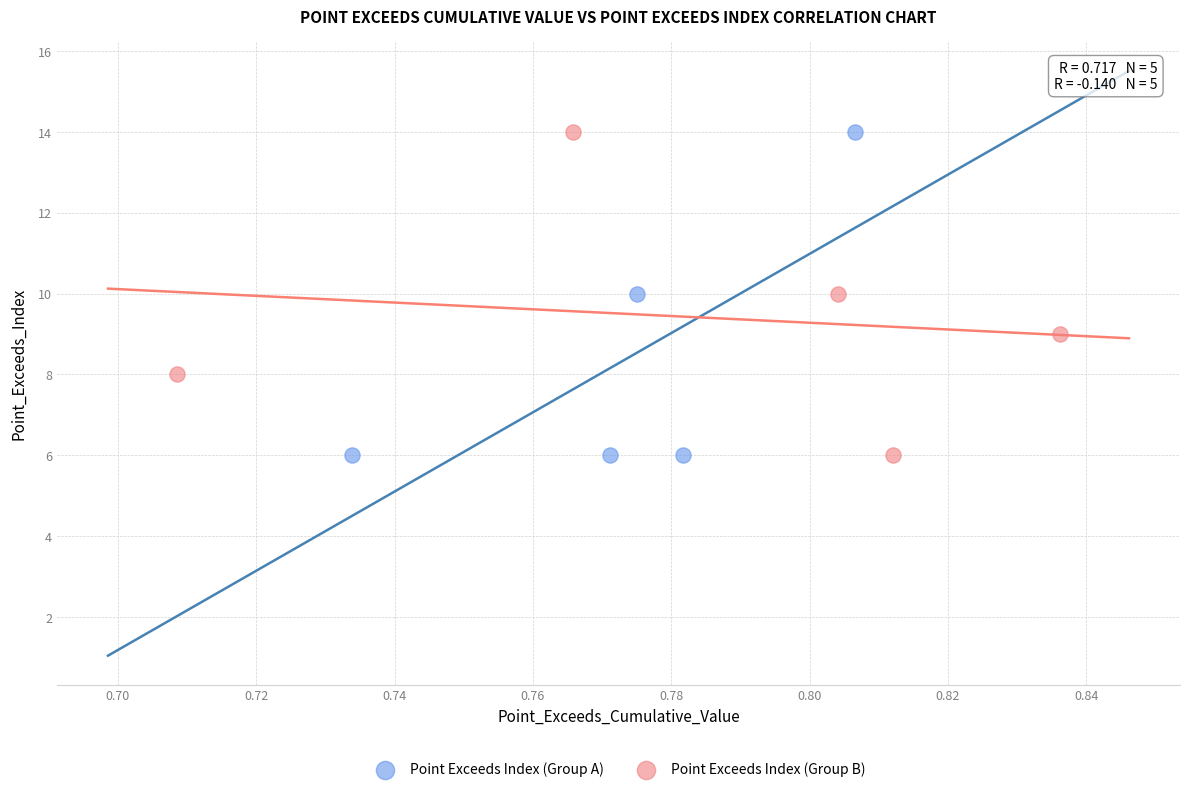

Which series has the widest spread of Y values?

Point Exceeds Index (Group A)